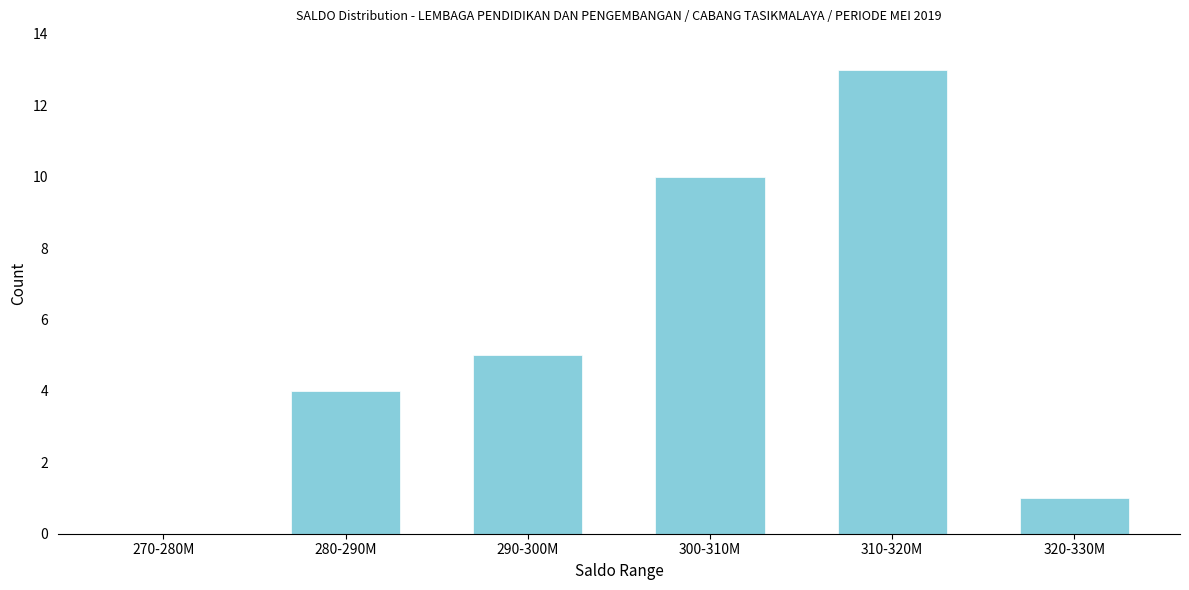

Reading left to right, transcribe all the data shown in this chart.

270-280M=0	280-290M=4	290-300M=5	300-310M=10	310-320M=13	320-330M=1